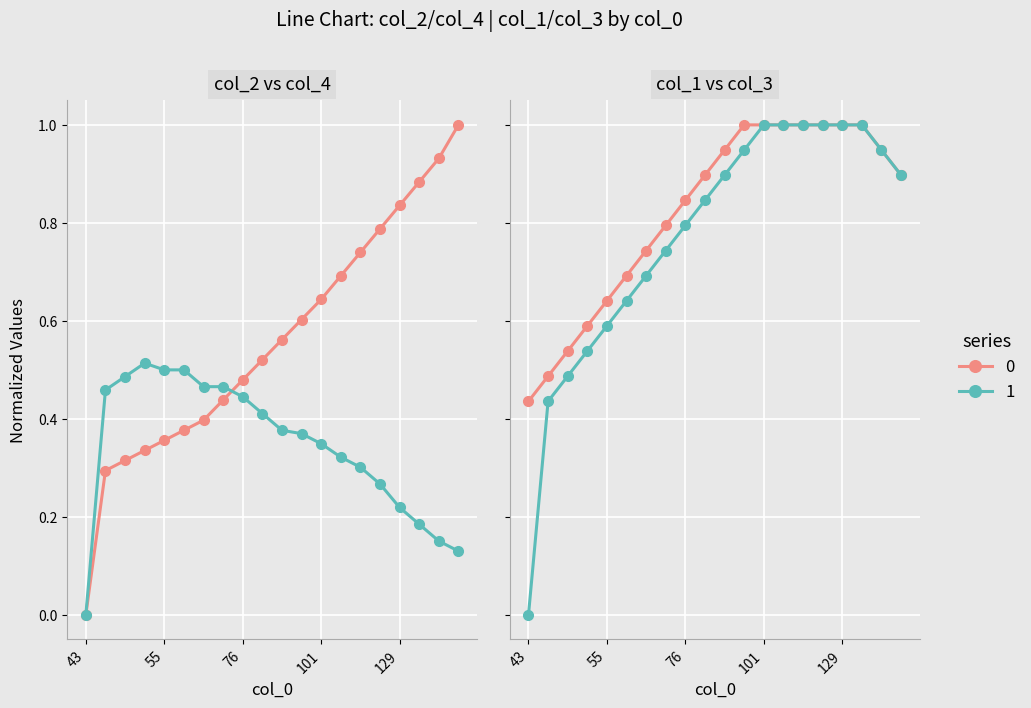

Which has a higher value, 88 or 146?

146